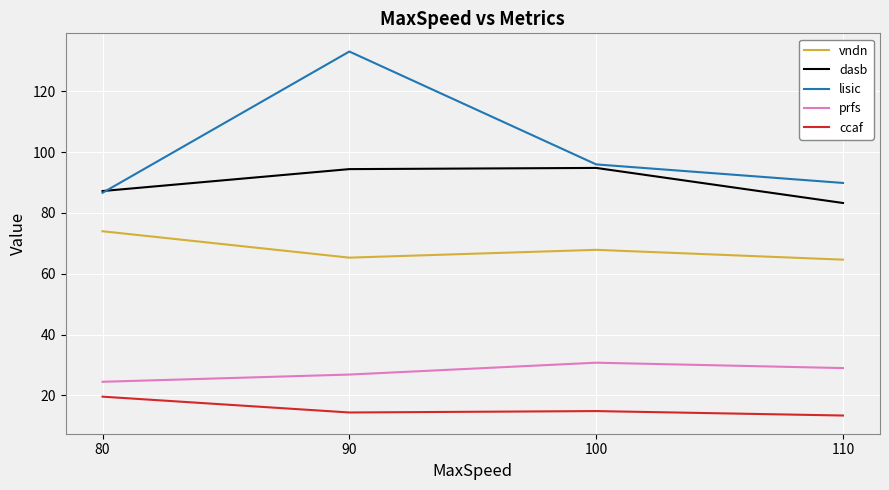

In ccaf, how many points are higher than both neighbors (excluding endpoints)?

1